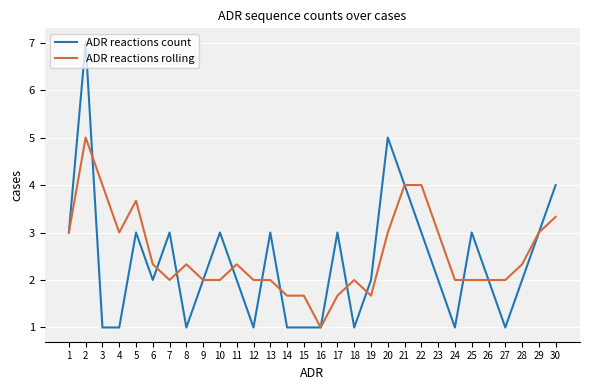

Which category has the highest value across all series?

2